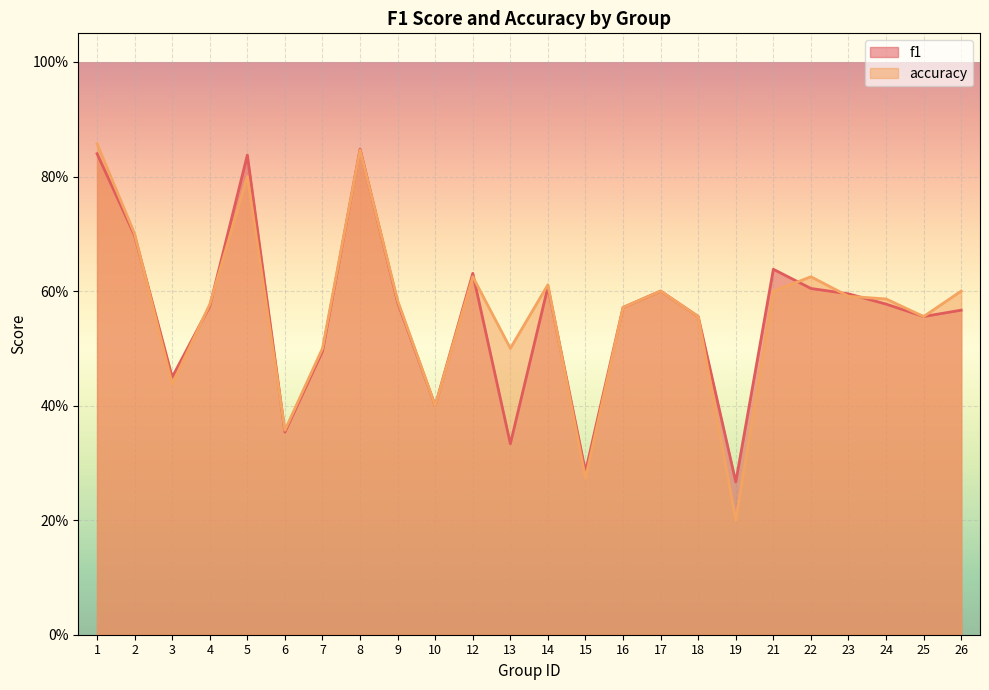

Rank the categories by f1 value from highest to lowest.

8, 1, 5, 2, 21, 12, 14, 22, 17, 23, 9, 24, 4, 16, 26, 18, 25, 7, 3, 10, 6, 13, 15, 19